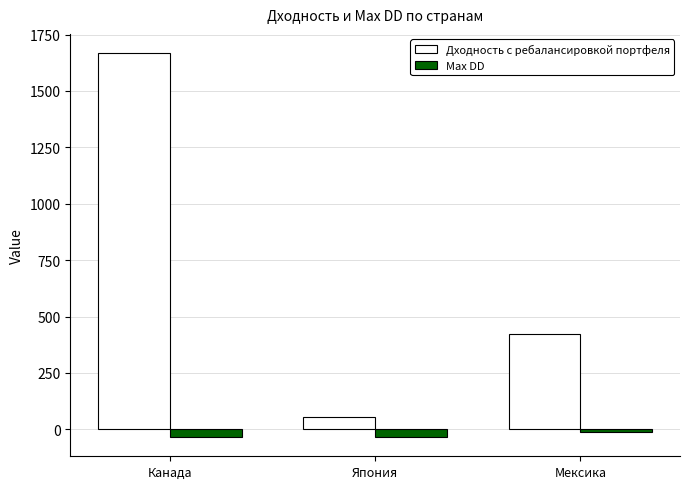

At which label does Дходность с ребалансировкой портфеля reach its minimum?

Япония